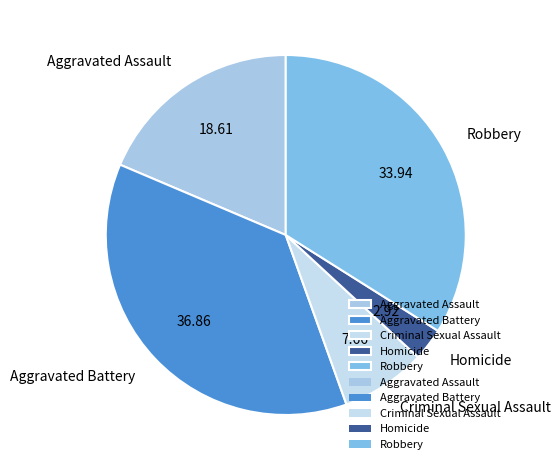

Which slice is the smallest?

Homicide